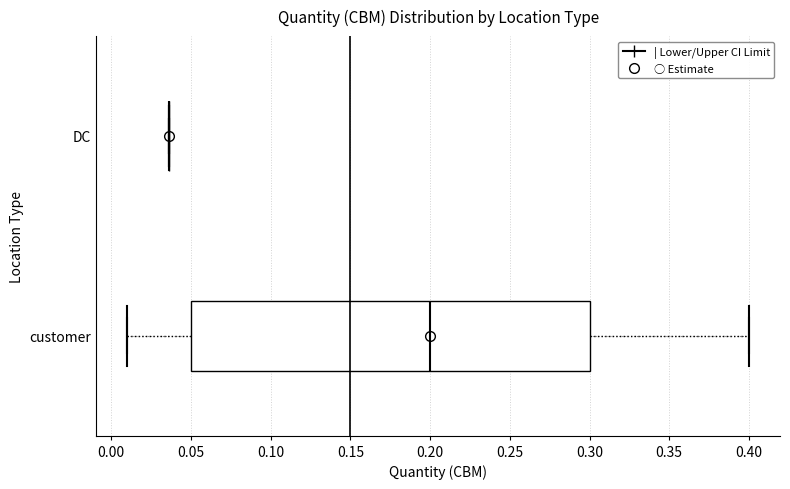

Where does the left whisker of the box for customer end on the x-axis? The values are not printed on the chart, so give them approximately, as read against the axis.

0.010